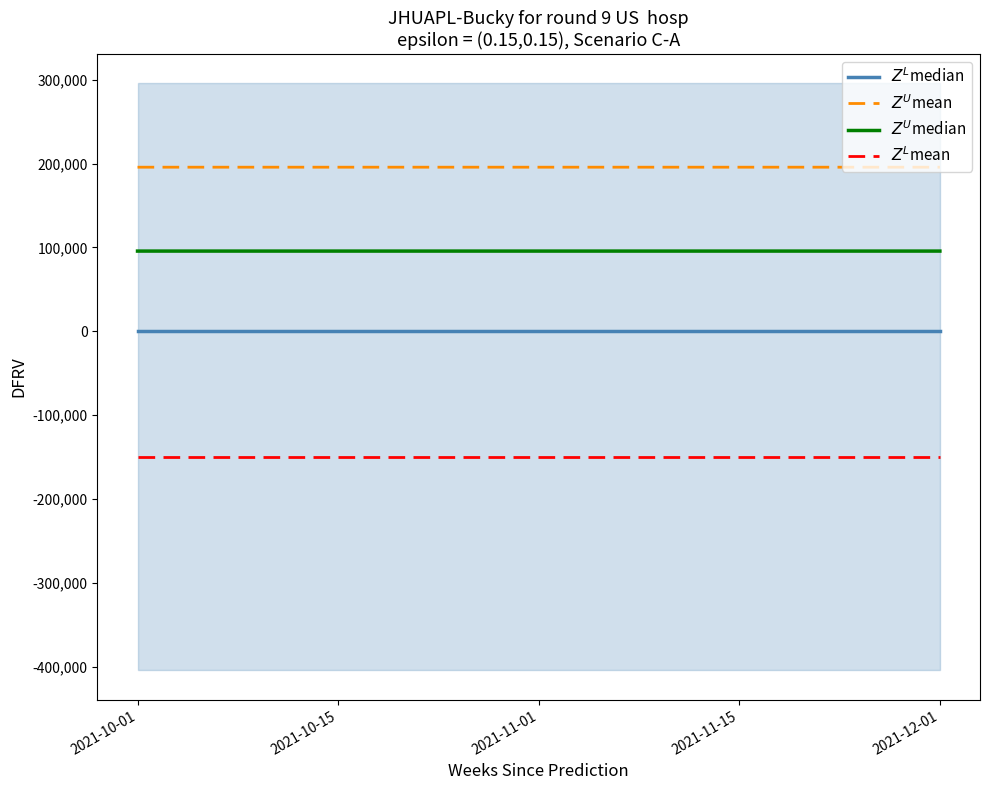

Rank the series by their maximum value, from highest to lowest.

$Z^U$mean, $Z^U$median, $Z^L$median, $Z^L$mean